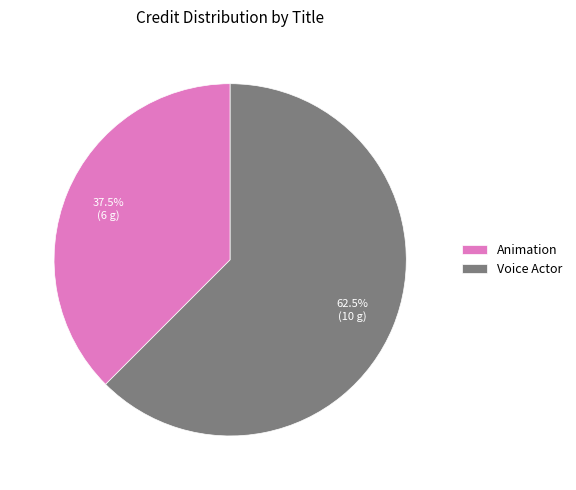

To the nearest percent, what is the combined percentage of Voice Actor and Animation?

100%